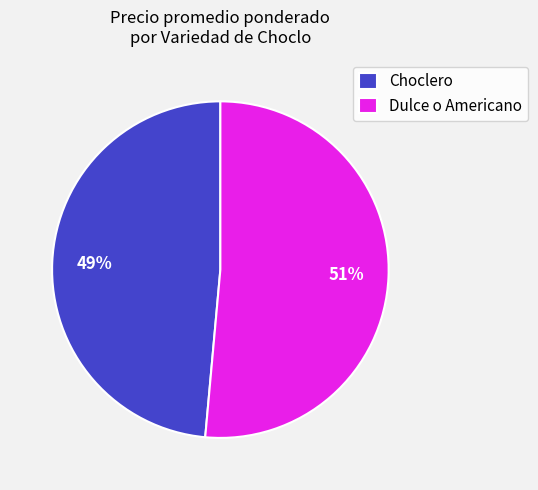

How many slices are in this pie chart?

2